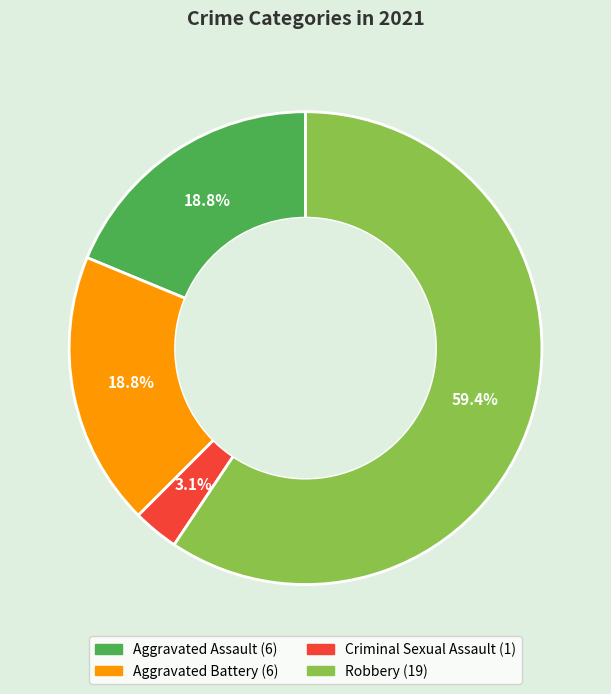

The Criminal Sexual Assault slice represents 3% of the pie. True or false?

True